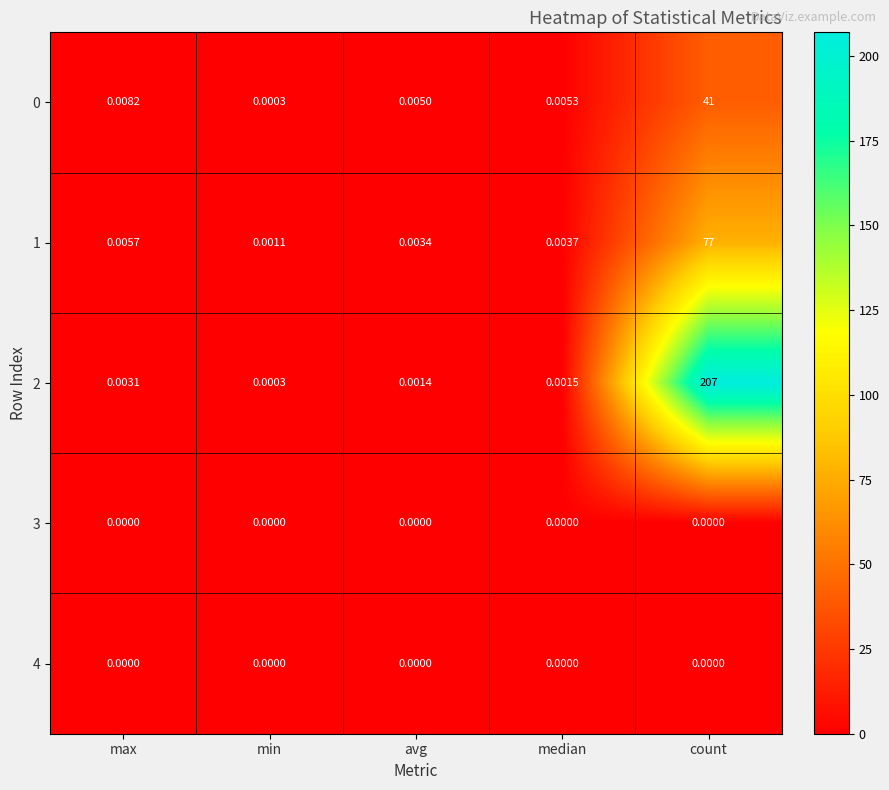

Is the value of 1 at count greater than the value of 4 at max?

Yes